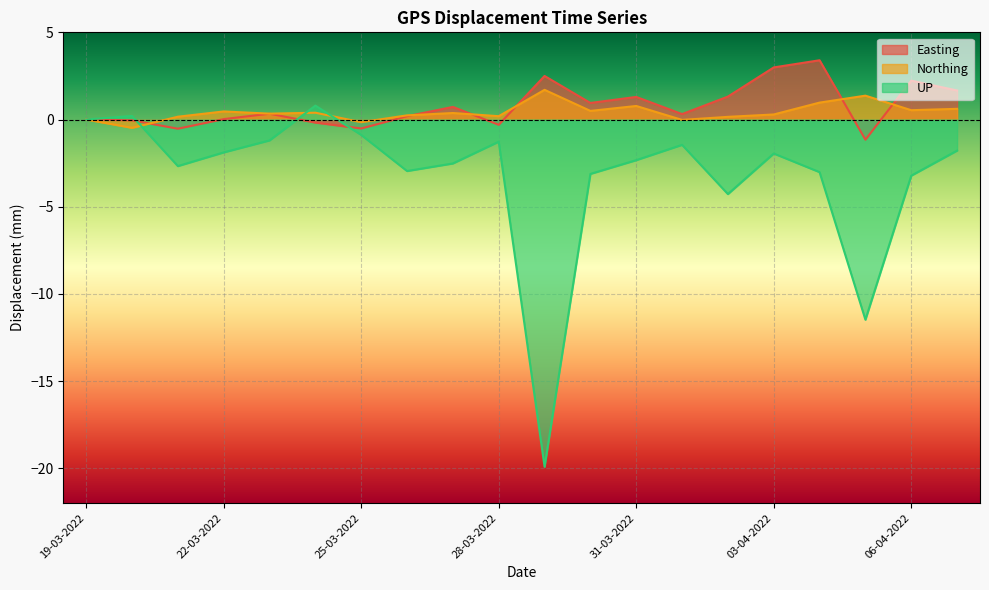

Does the chart display data point markers on the line(s)?

No